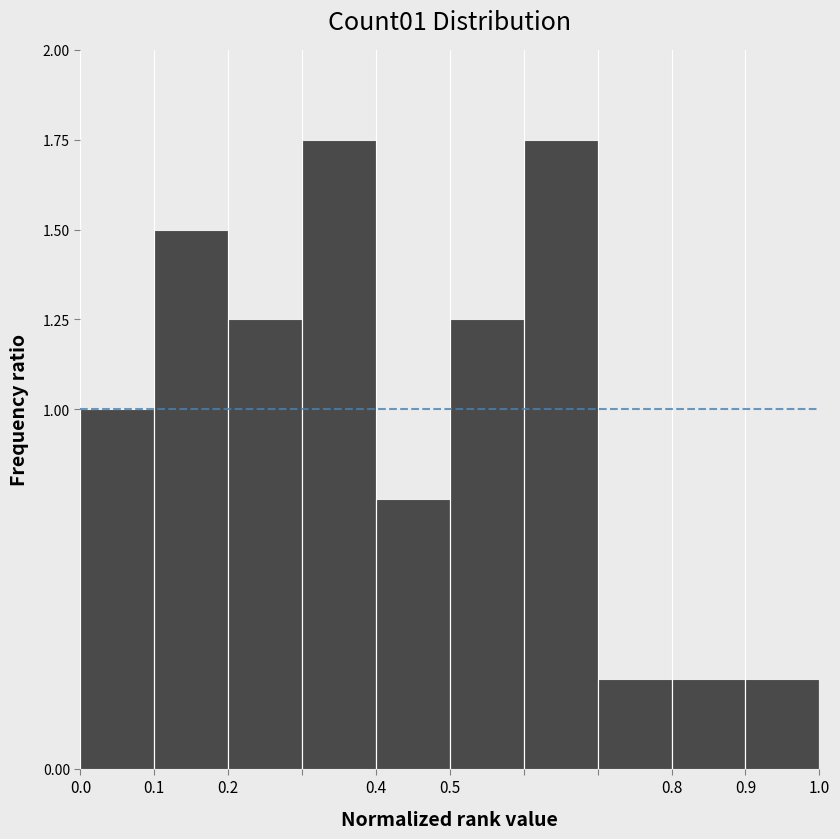

Reading left to right, transcribe this chart: for each bar, give the range it covers on the x-axis and its height. The values are not printed on the chart, so give them approximately, as read against the axis.

0.0 to 0.1: 1.00
0.1 to 0.2: 1.50
0.2 to 0.3: 1.25
0.3 to 0.4: 1.75
0.4 to 0.5: 0.75
0.5 to 0.6: 1.25
0.6 to 0.7: 1.75
0.7 to 0.8: 0.25
0.8 to 0.9: 0.25
0.9 to 1.0: 0.25